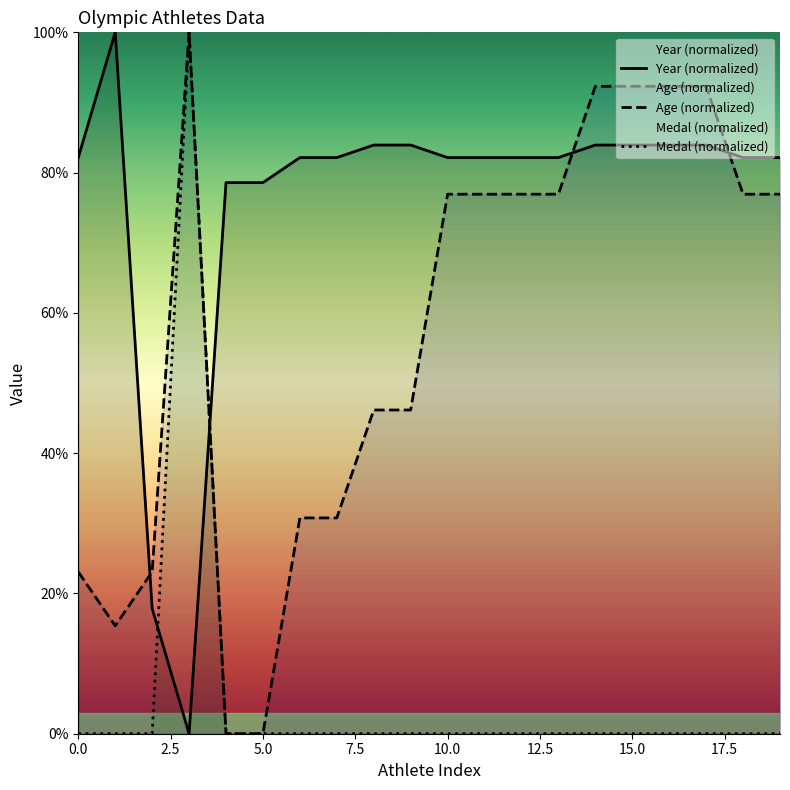

True or false: Age and Medal cross at least once.

False